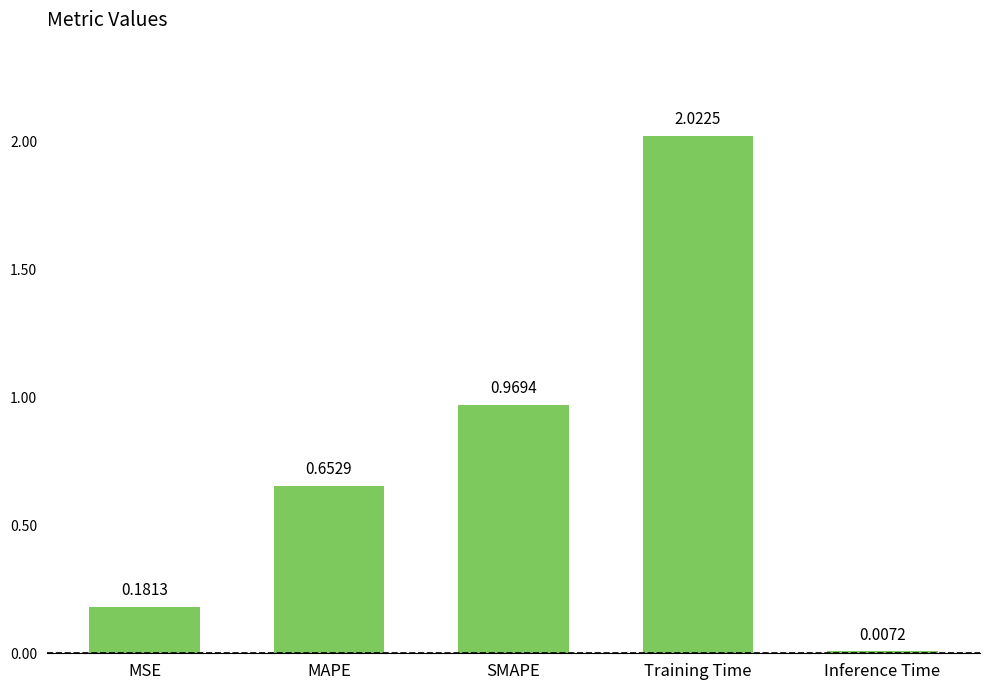

What is the label of the 5th bar from the right?

MSE